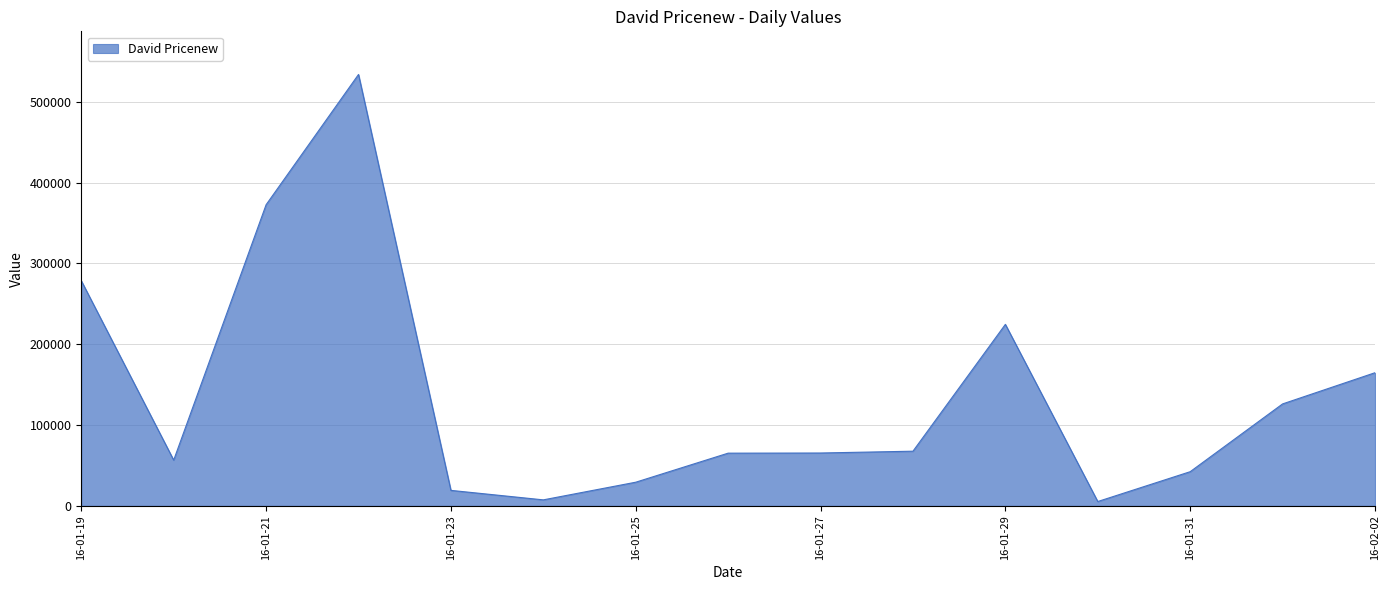

What is the difference between the maximum and minimum values?

528362